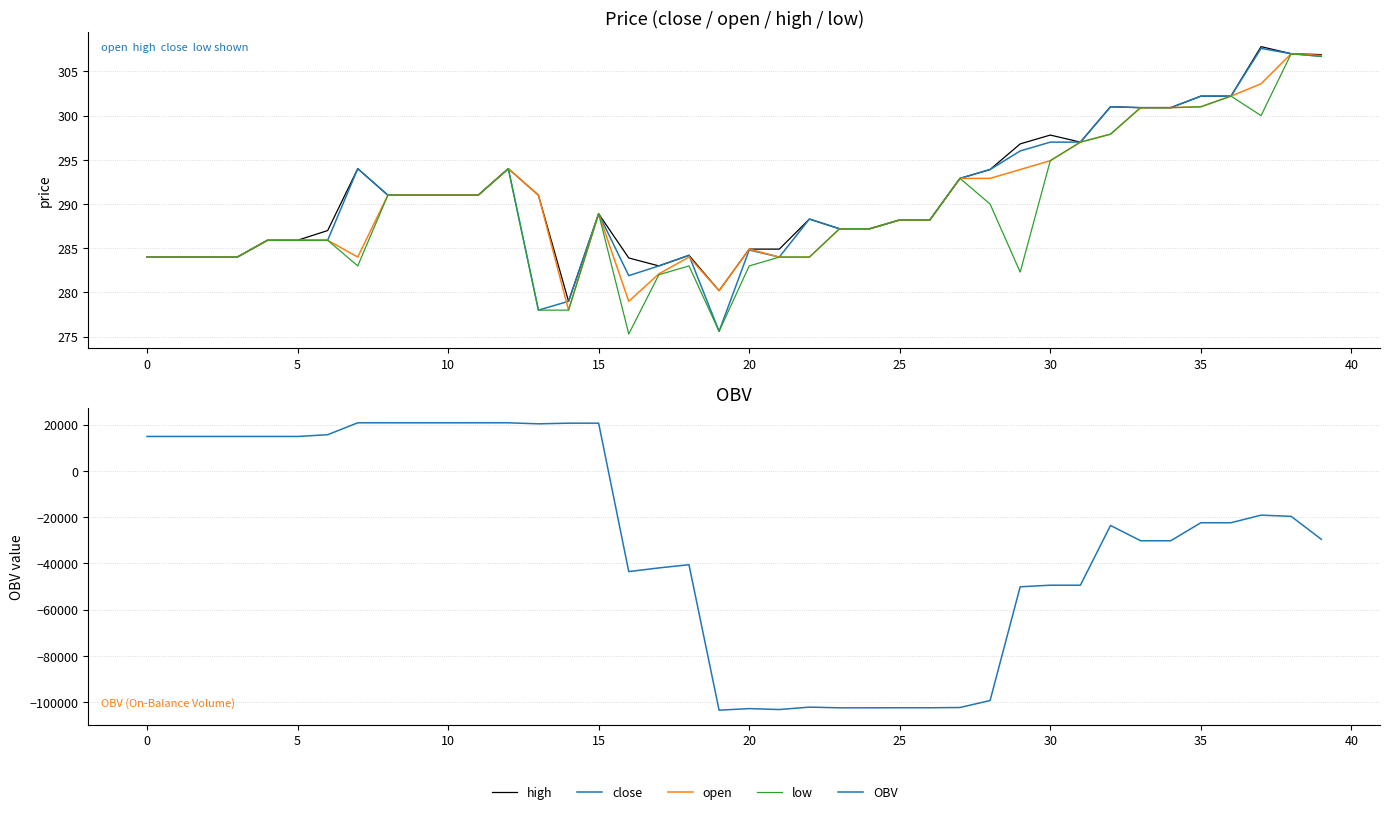

How many lines are shown in the chart?

5